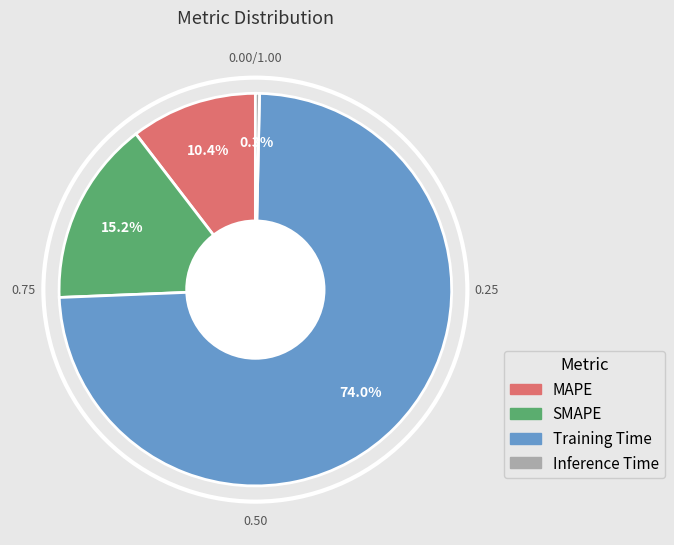

Which has a higher value, MAPE or Inference Time?

MAPE